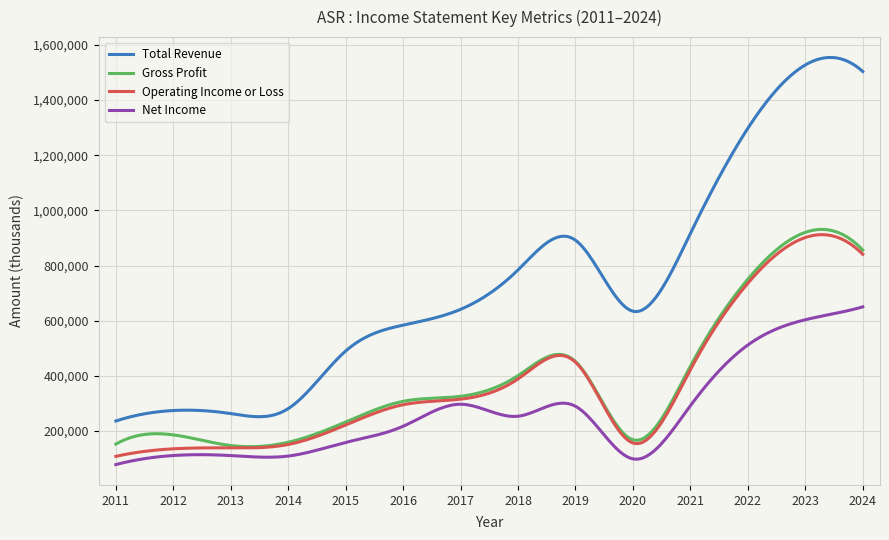

Which series has the largest range (max minus min)?

Total Revenue